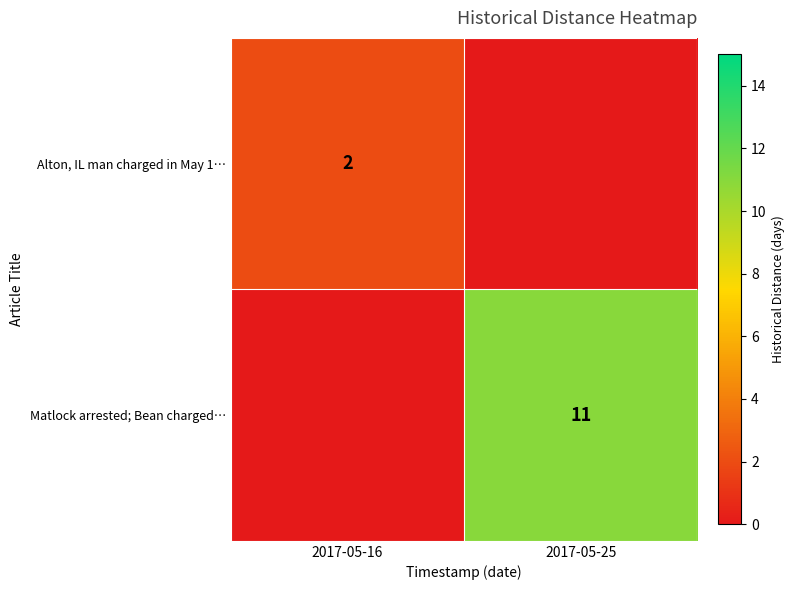

True or false: Alton, IL man charged in May 1… has a value of 2 at 2017-05-16.

True